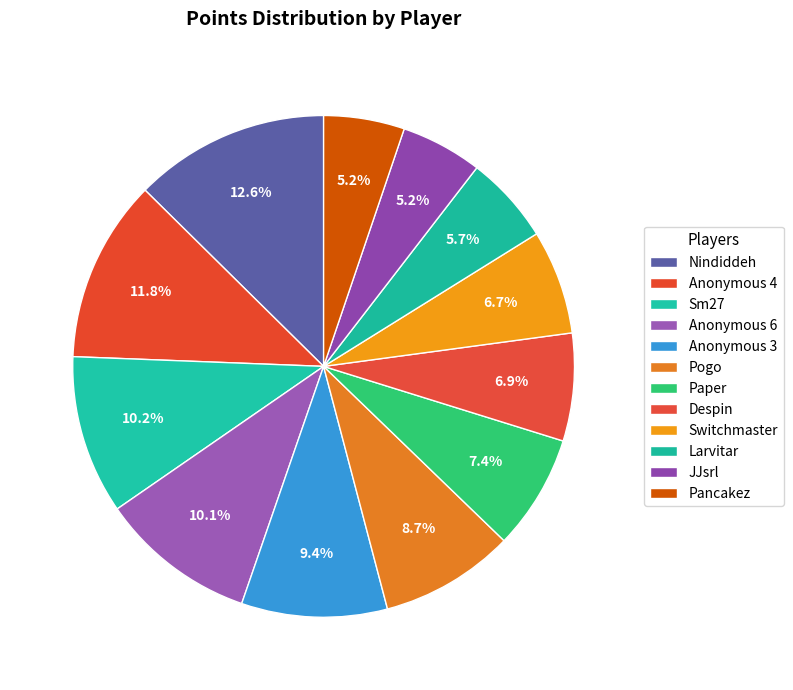

Which slice is the smallest?

Pancakez